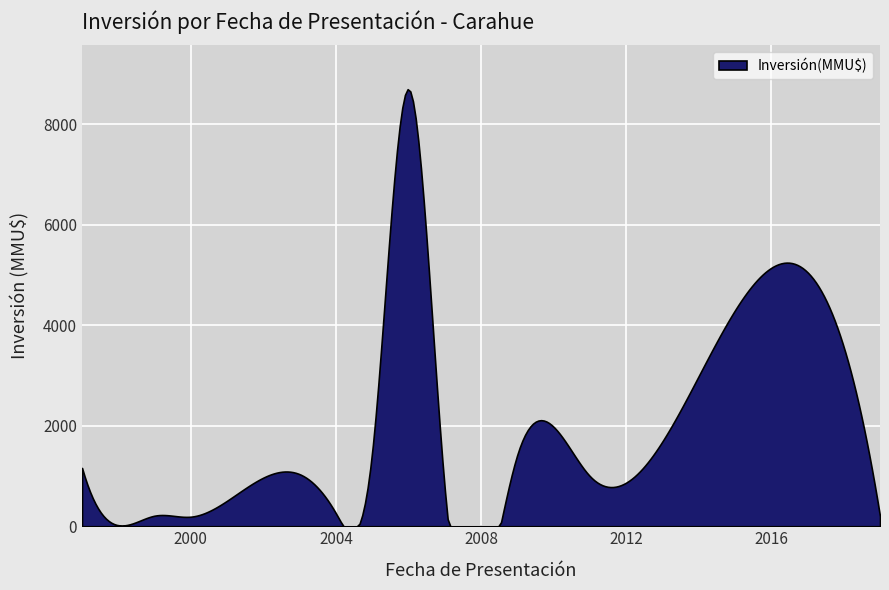

What is the difference between the maximum and minimum values?

8696.5